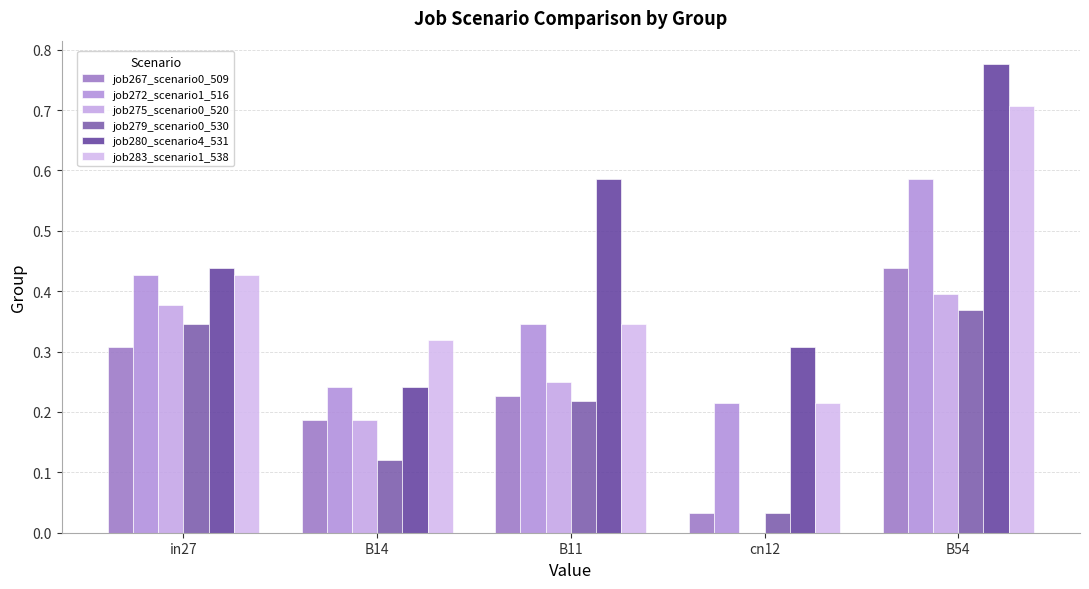

List the labels in order of job280_scenario4_531 value, smallest first.

B14, cn12, in27, B11, B54